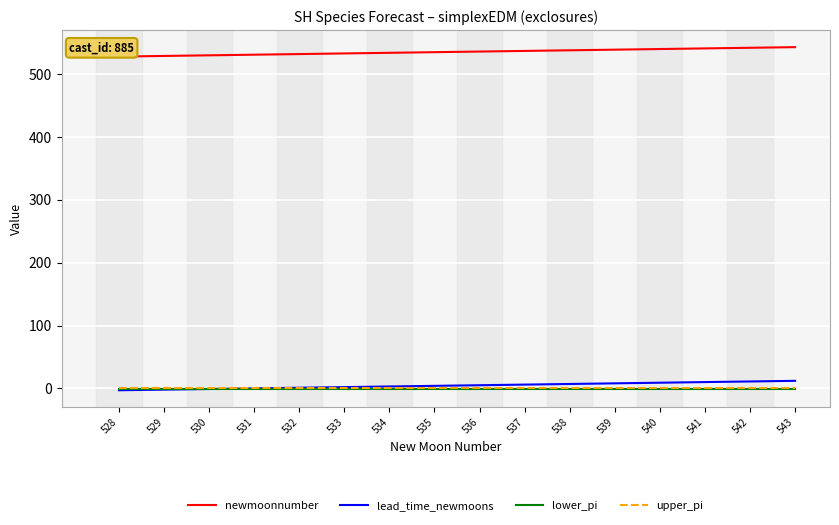

Is it true that newmoonnumber equals 846.3 at 533?

False